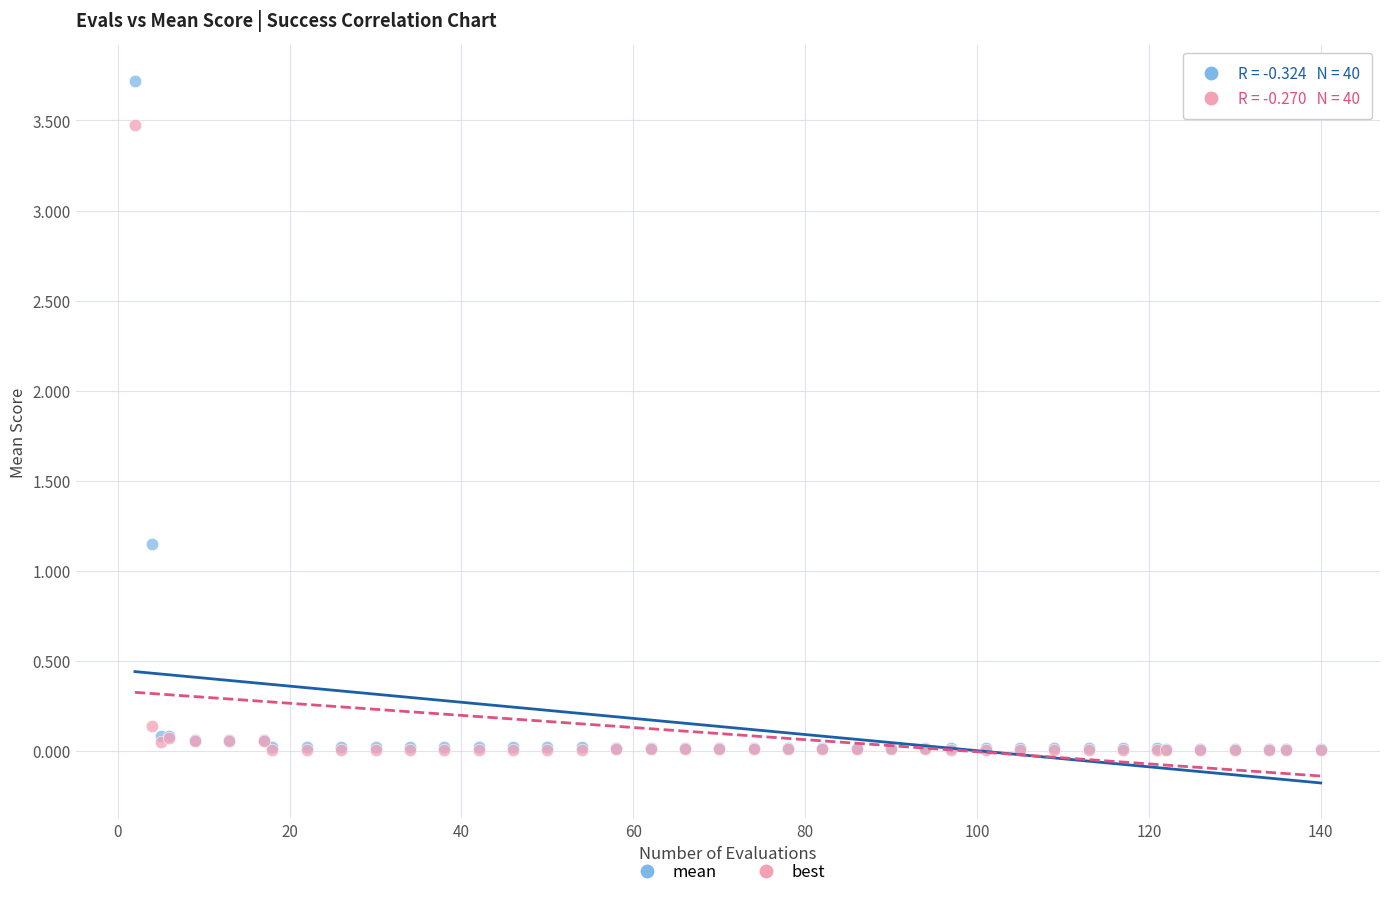

What are all the series names shown in the legend?

mean, best